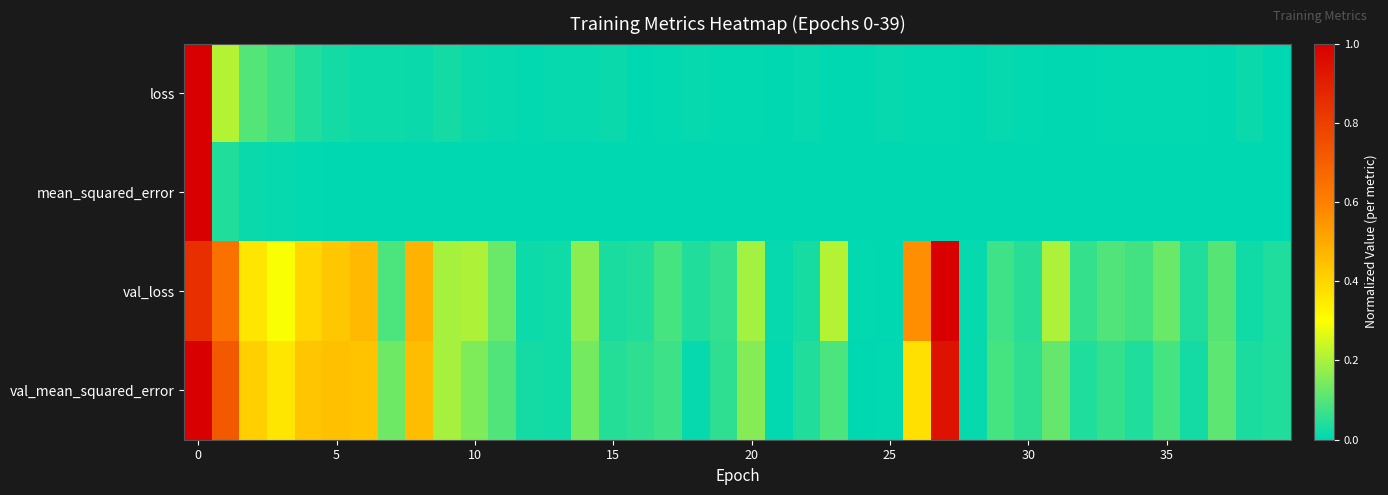

Which series has the largest total across all categories?

val_loss